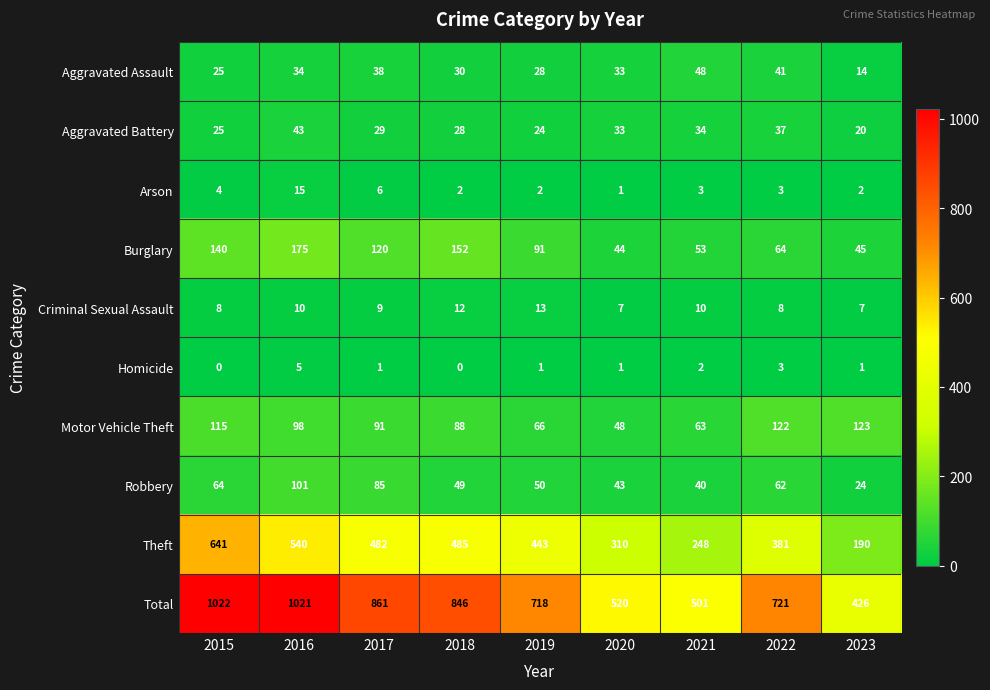

What value does the Total series have at 2023, to the nearest 50?

450